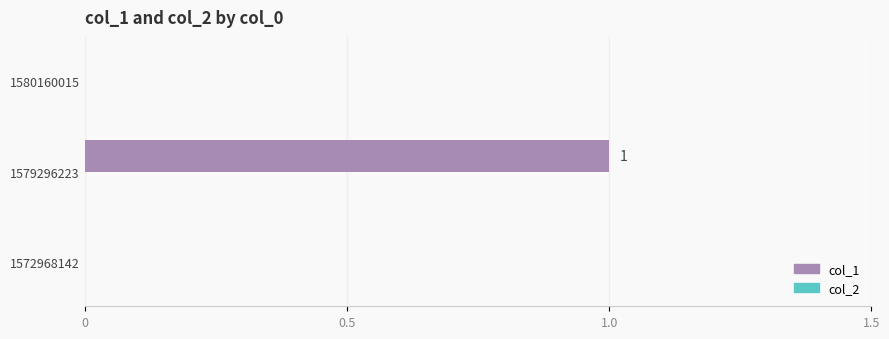

Are the bars horizontal?

Yes